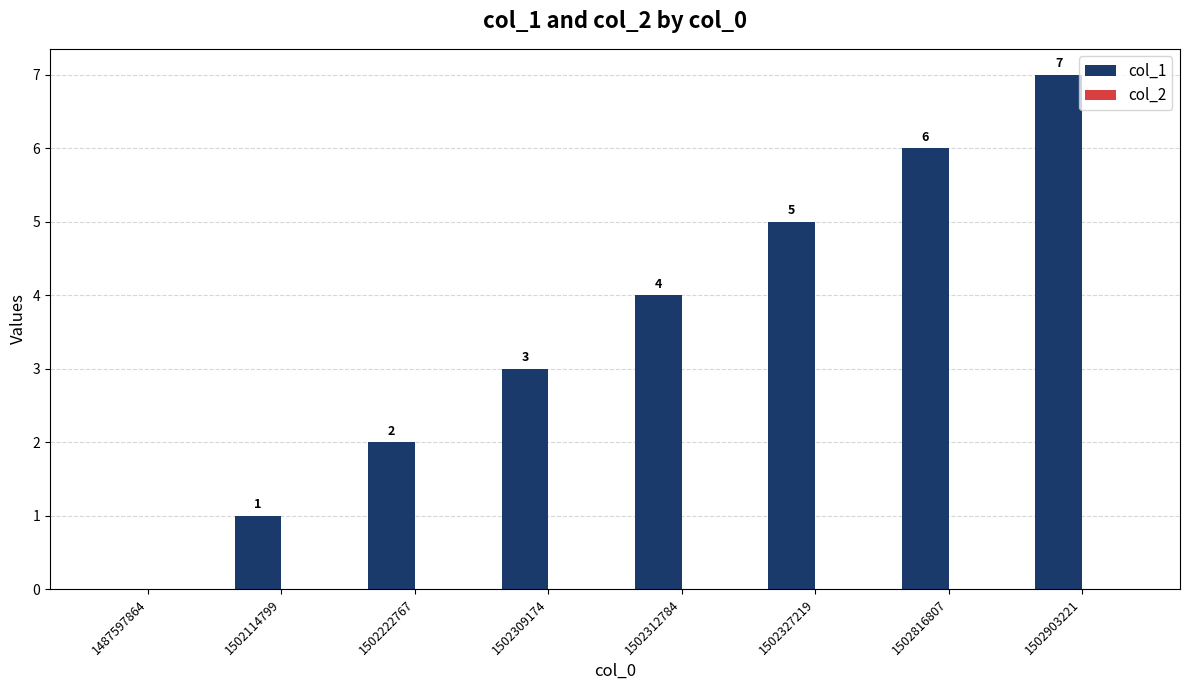

Between 1502903221 and 1502114799, which is larger?

1502903221